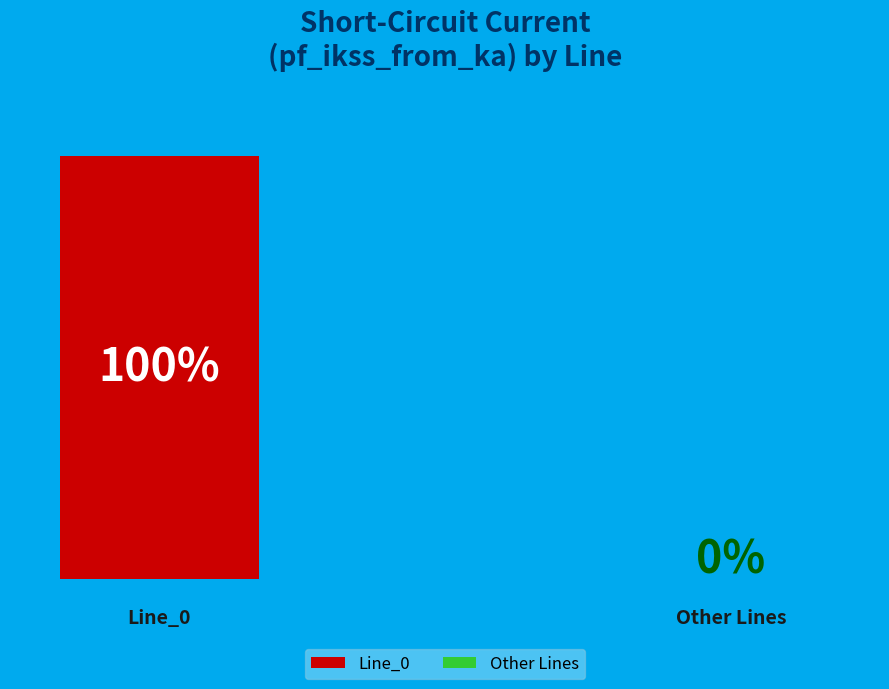

Do Line_2 and Line_0 together represent more than half of the pie?

Yes